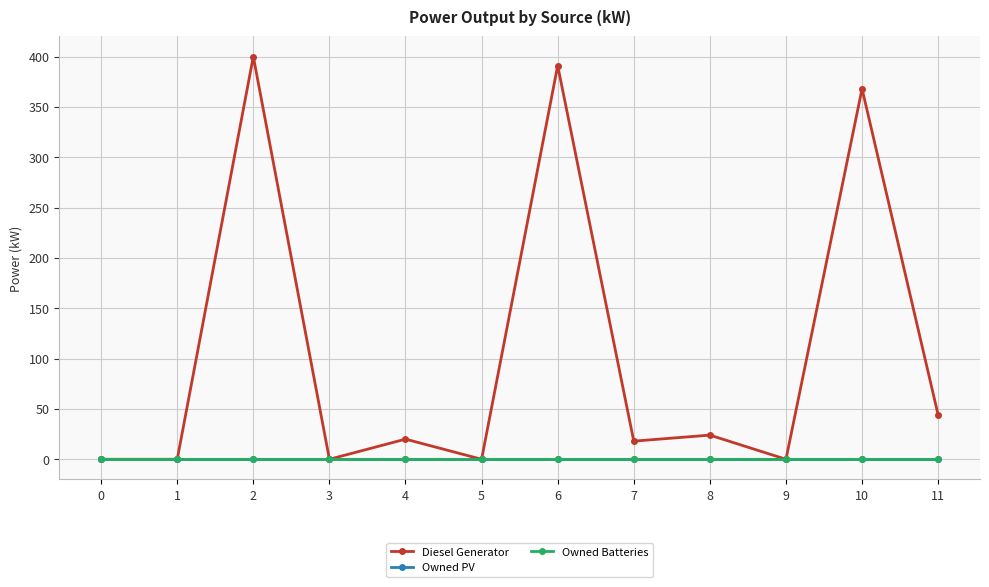

Where is Diesel Generator nearest to the value 200?

11